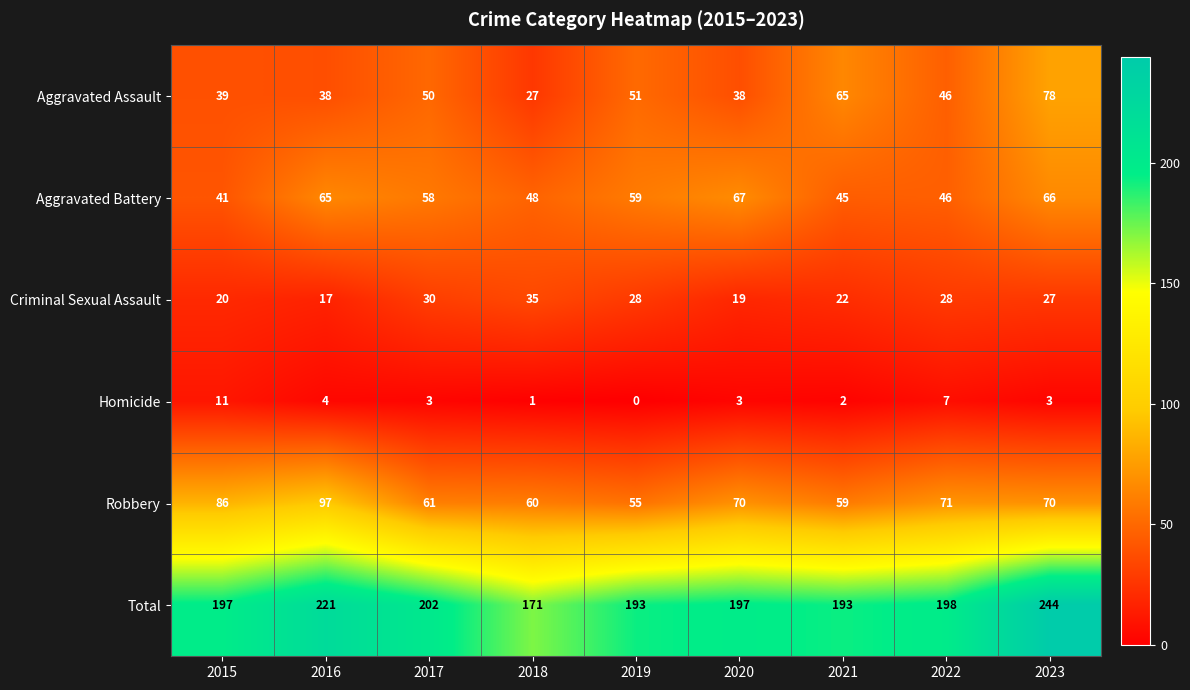

Which series changed the most between 2018 and 2021?

Aggravated Assault